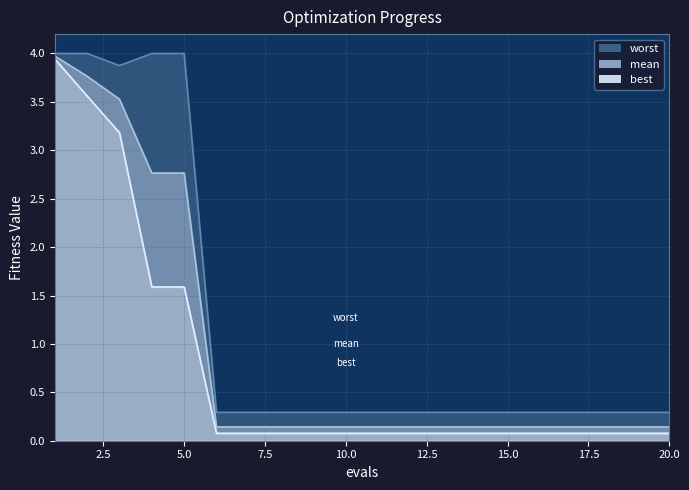

How many lines are shown in the chart?

3